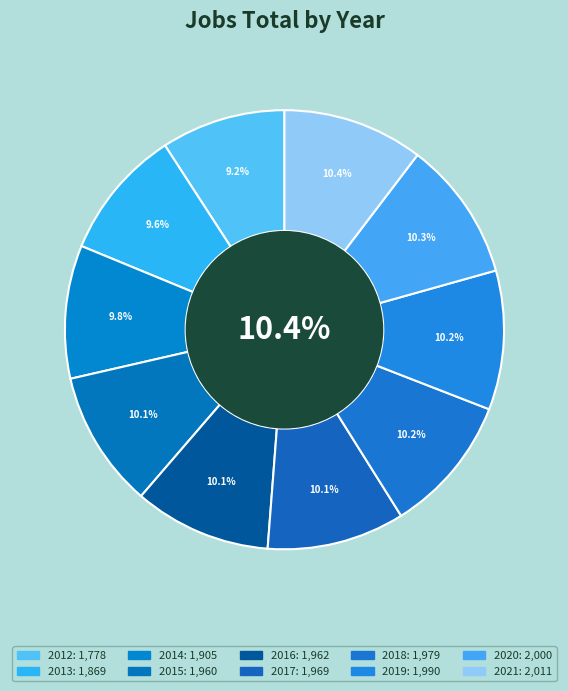

Do 2021 and 2016 together represent more than half of the pie?

No